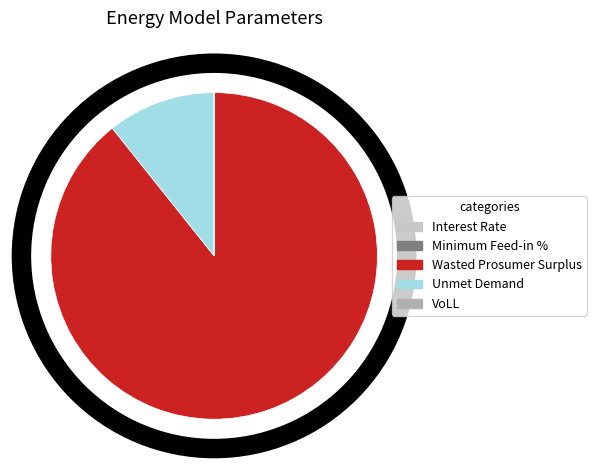

Is it true that Wasted Prosumer Surplus is 89% of the pie?

True